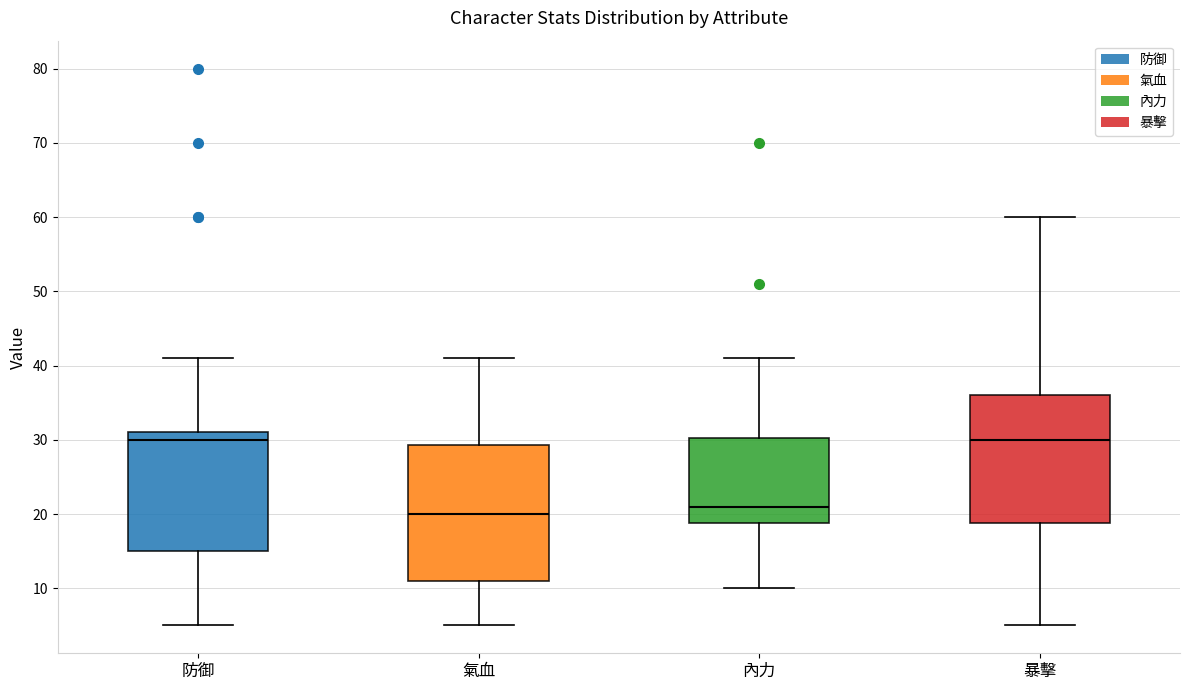

Which box is the tallest, from its lower edge to its upper edge?

氣血